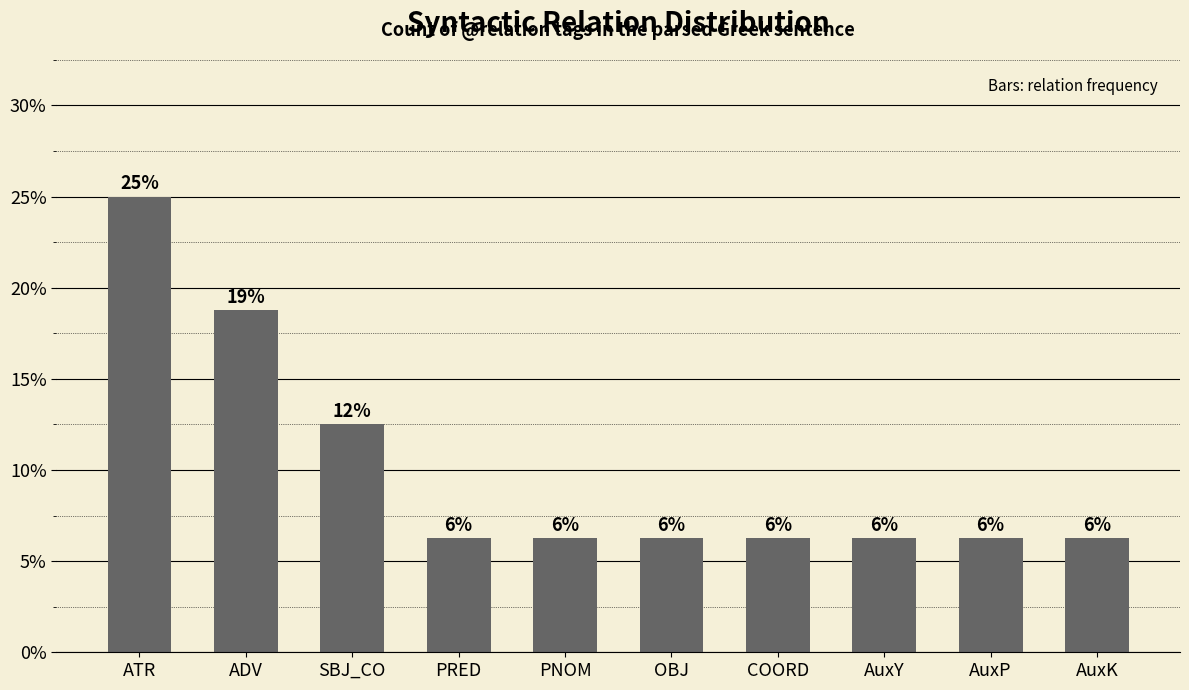

Count the values in the range 0 to 1.

10